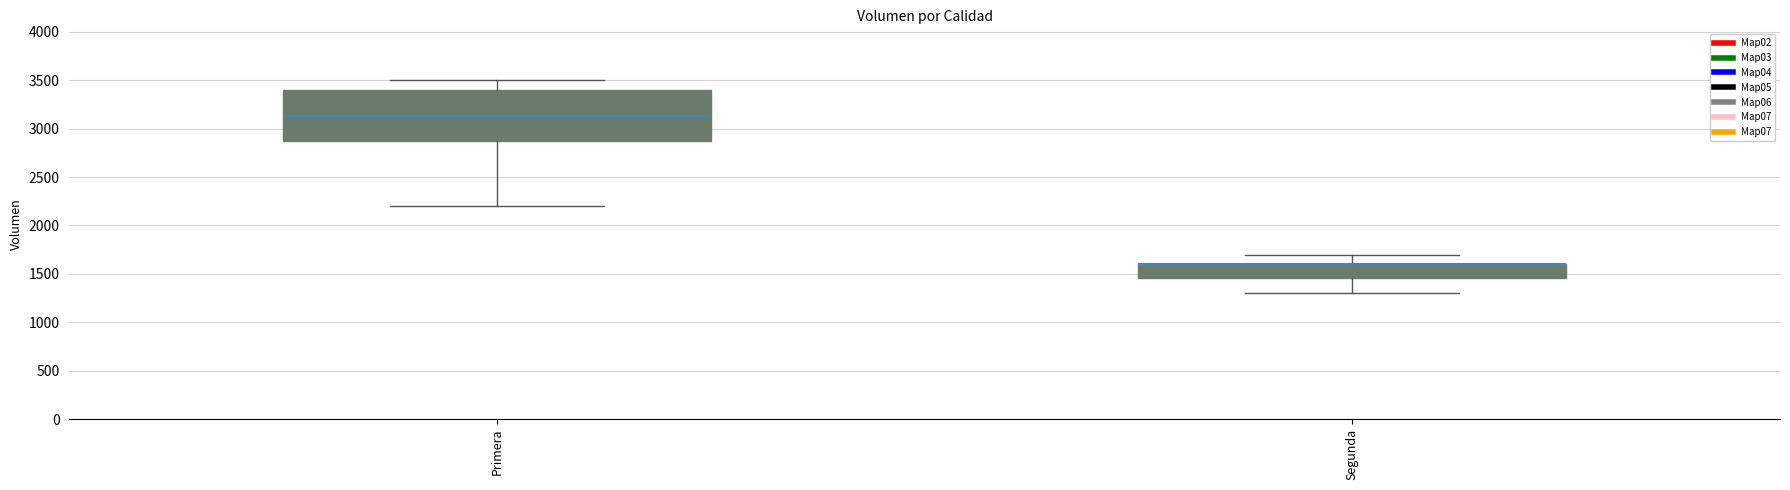

Where does the lower whisker of the box for Segunda end on the y-axis? The values are not printed on the chart, so give them approximately, as read against the axis.

1300